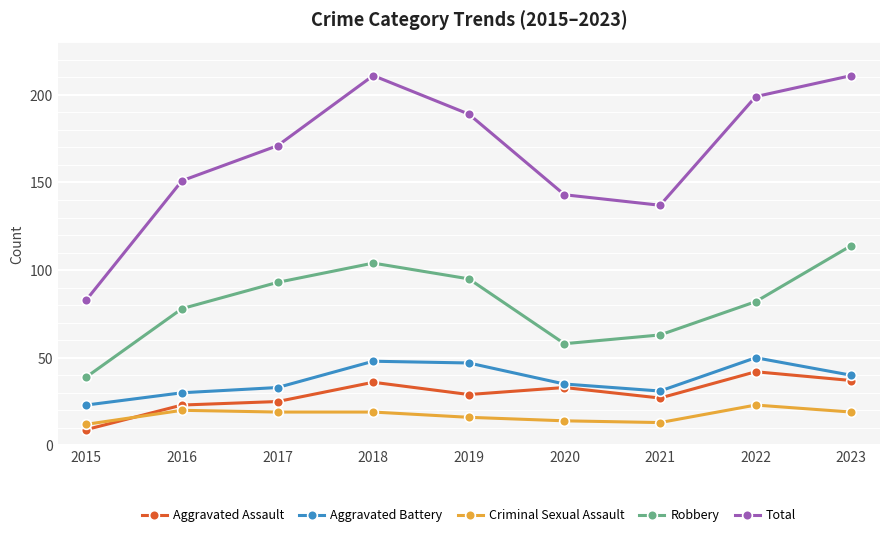

What are all the series names shown in the legend?

Aggravated Assault, Aggravated Battery, Criminal Sexual Assault, Robbery, Total